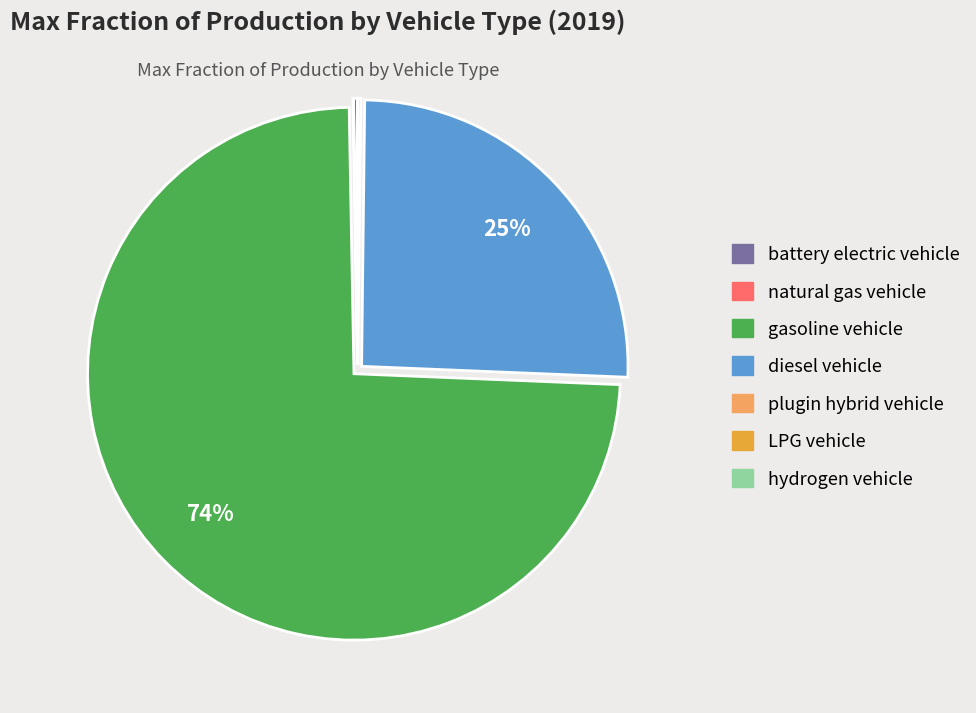

To the nearest percent, what portion does diesel vehicle represent?

25%